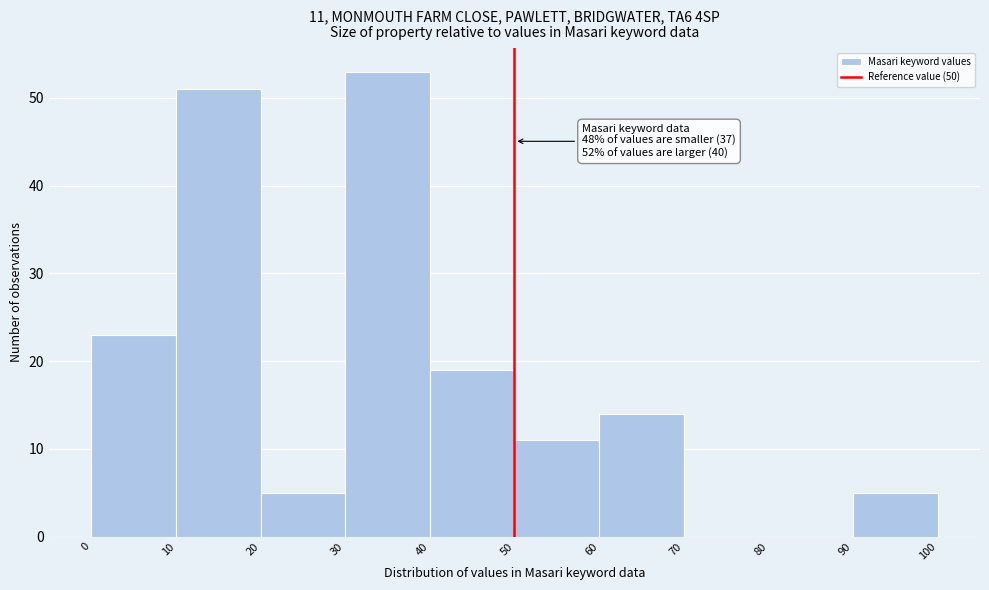

Over which range of the x-axis is the bar tallest?

30 to 40